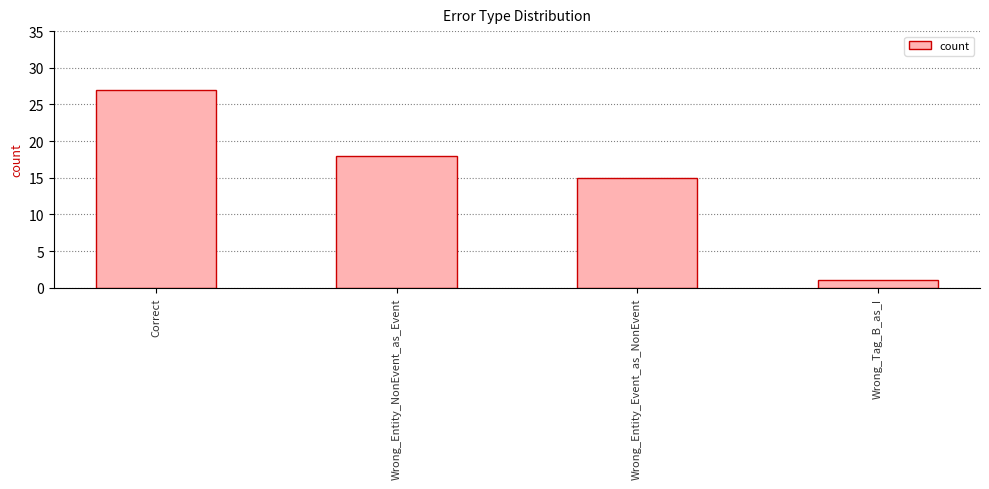

True or false: the data shows 15 at Wrong_Entity_Event_as_NonEvent.

True